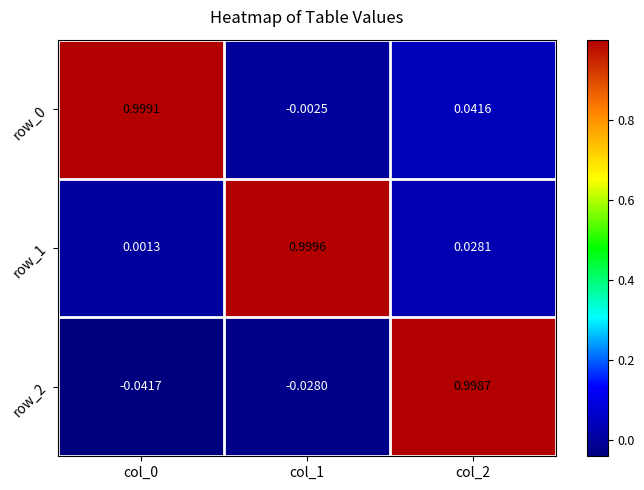

Which series has the largest range (max minus min)?

row_2